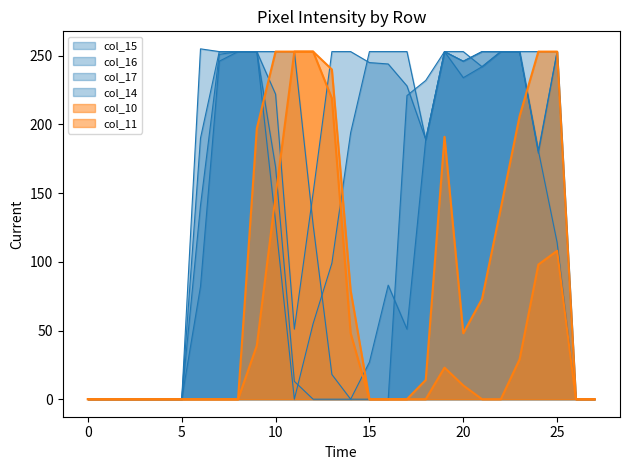

Reading right to left, list all the values displayed in this chart.

col_15: 0	0	253	253	253	253	253	246	253	232	221	0	0	0	0	0	13	169	253	253	253	255	0	0	0	0	0	0
col_16: 0	0	253	181	253	253	242	253	253	189	253	253	253	194	99	55	0	129	253	253	253	190	0	0	0	0	0	0
col_17: 0	0	253	179	253	253	253	246	253	189	228	244	245	253	253	150	51	222	253	253	246	82	0	0	0	0	0	0
col_14: 0	0	114	181	253	253	242	234	253	189	51	83	27	0	18	127	253	253	253	253	251	141	0	0	0	0	0	0
col_10: 0	0	108	98	29	0	0	10	23	0	0	0	0	79	240	253	253	148	39	0	0	0	0	0	0	0	0	0
col_11: 0	0	253	253	206	139	73	48	191	14	0	0	0	48	219	253	253	253	197	0	0	0	0	0	0	0	0	0